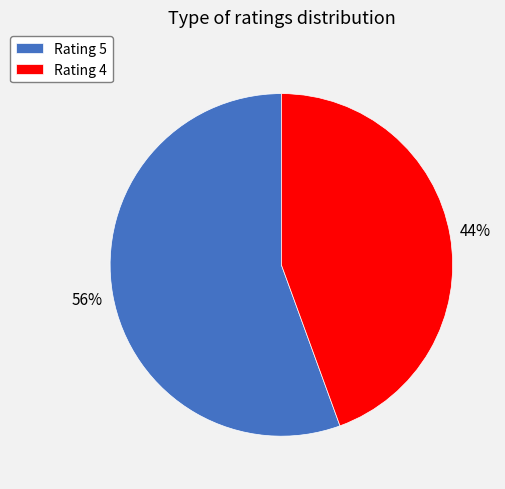

To the nearest percent, what portion does Rating 4 represent?

44%